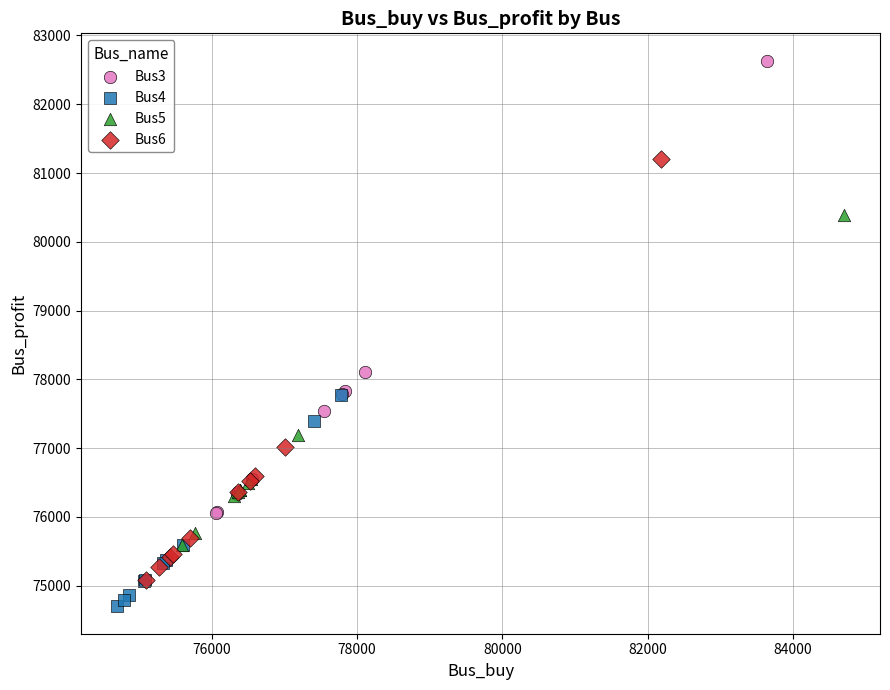

Which series contains the highest Y value?

Bus3